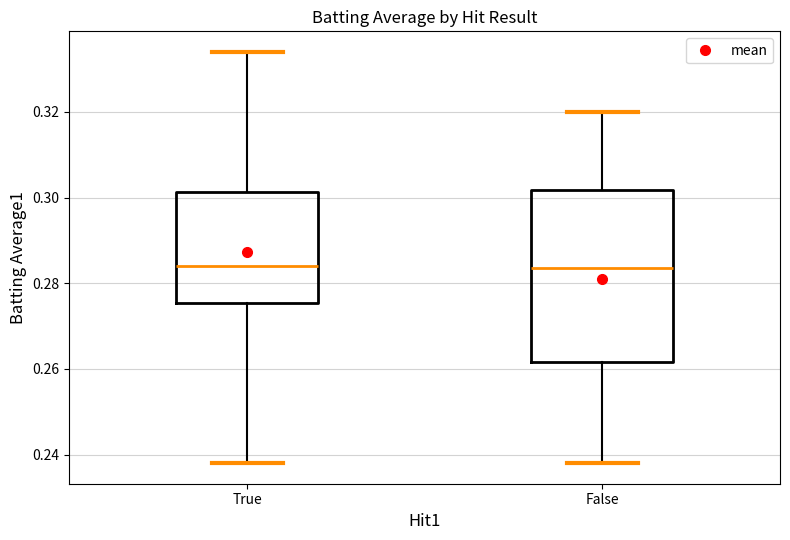

Where does the median line of the box for False sit on the y-axis? The values are not printed on the chart, so give them approximately, as read against the axis.

0.284